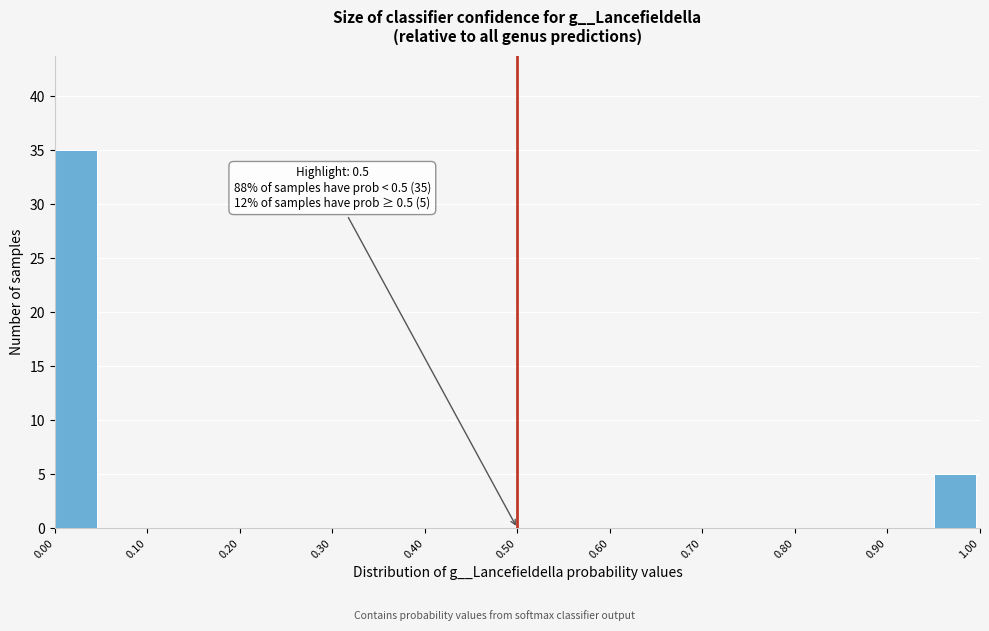

Which range on the x-axis has the tallest bar?

0.00 to 0.05